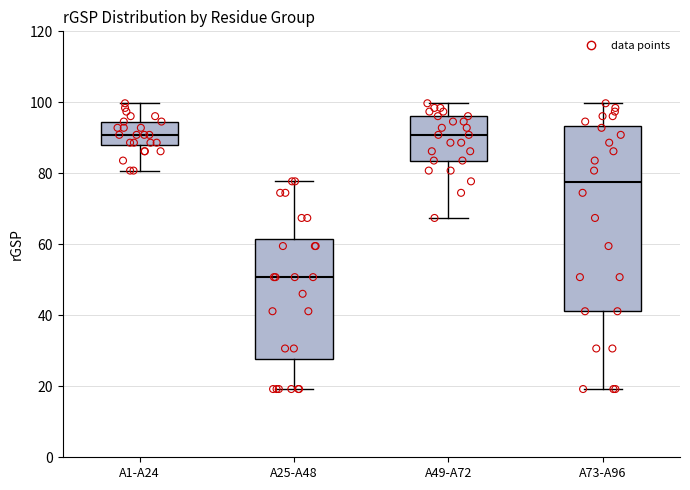

Reading left to right, read every box against the y-axis: the position of its median line, the range the box covers, and the ends of its whiskers. The values are not printed on the chart, so give them approximately, as read against the axis.

A1-A24: median 90, box 88 to 94, whiskers 80 to 100
A25-A48: median 50, box 28 to 62, whiskers 20 to 78
A49-A72: median 90, box 84 to 96, whiskers 68 to 100
A73-A96: median 78, box 42 to 94, whiskers 20 to 100